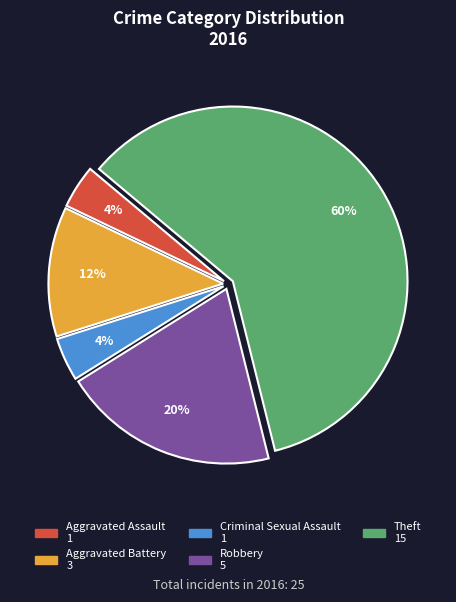

True or false: Aggravated Battery accounts for 12% of the total.

True